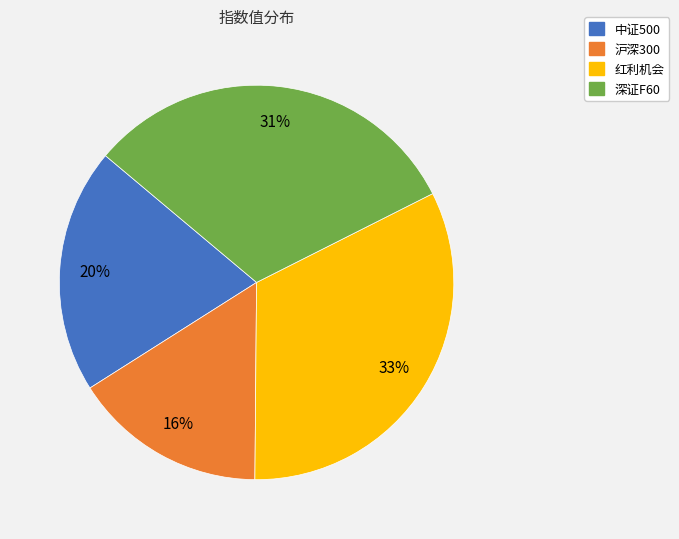

To the nearest percent, what is the combined percentage of 深证F60 and 红利机会?

64%